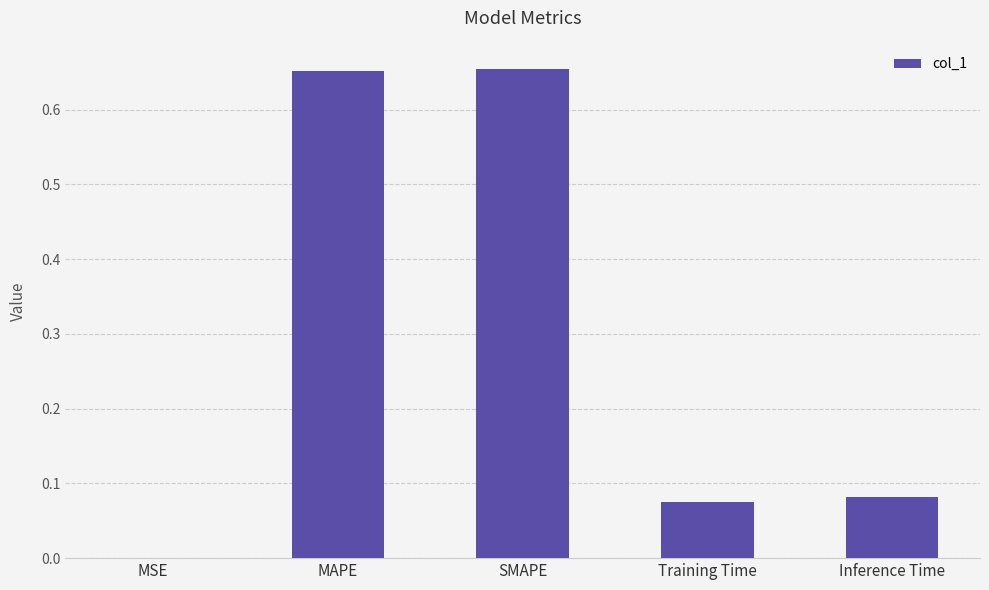

What is the sum of all values?

1.5